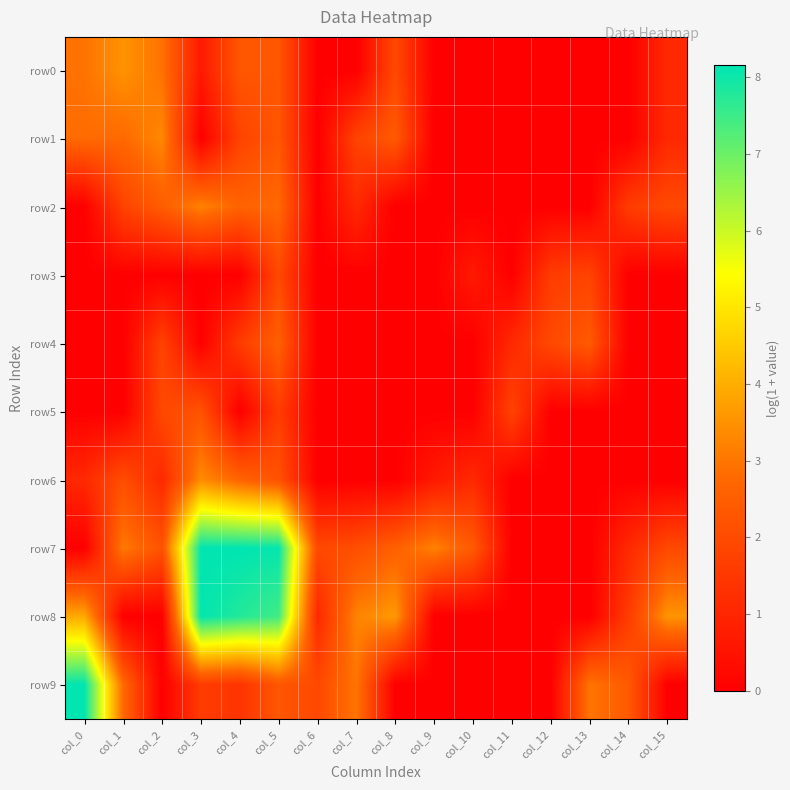

What is the total value across all series at col_4?

28.3